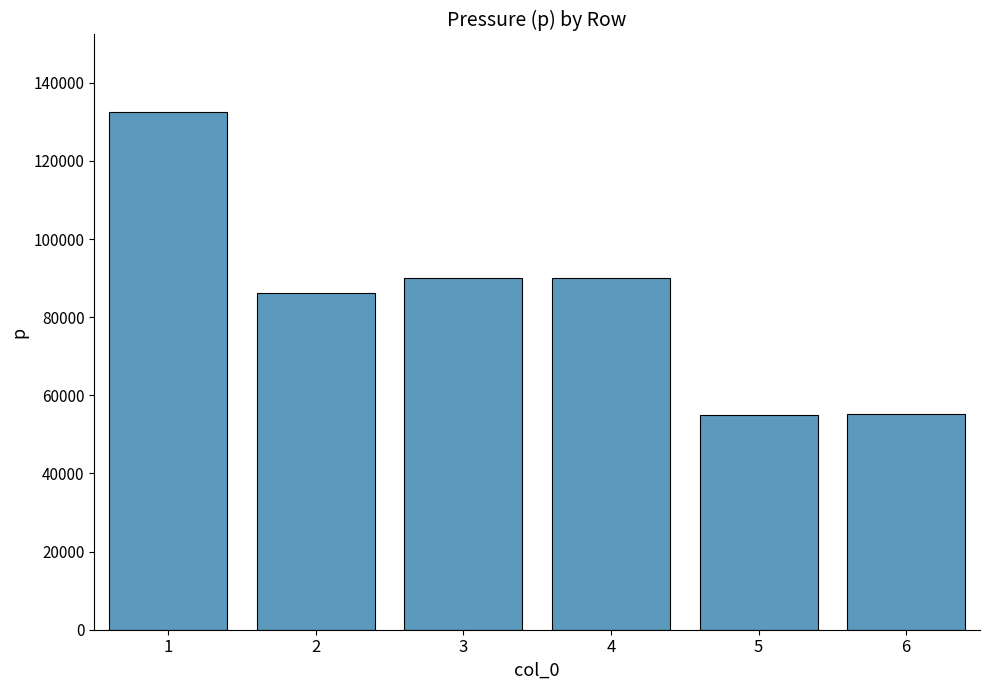

At which label is the value closest to 93680?

4